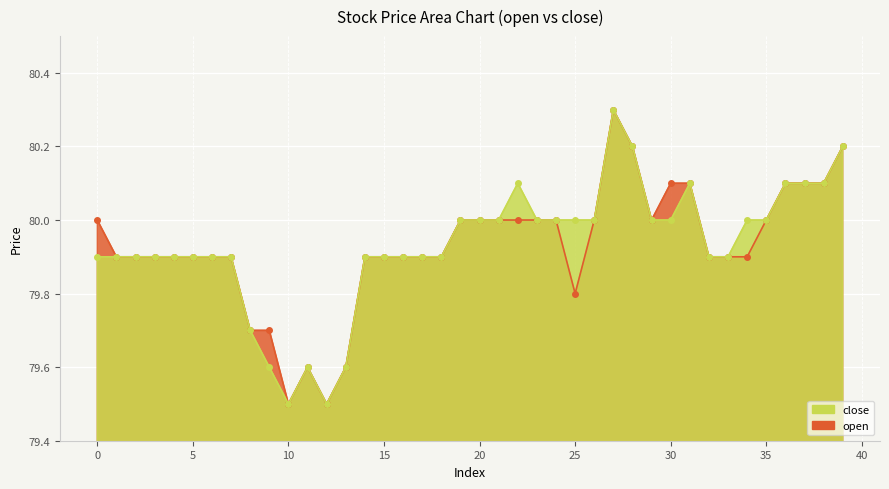

Where is the first local maximum for close?

11